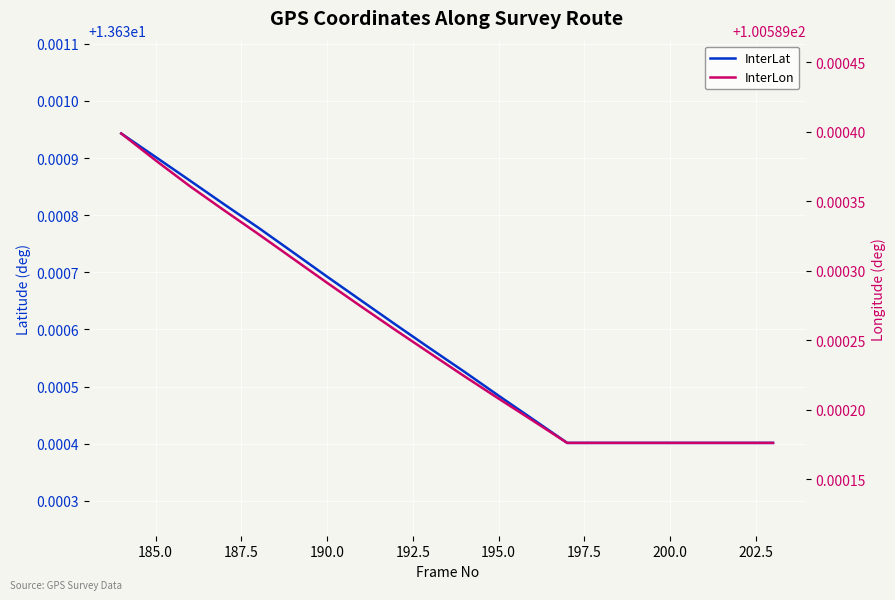

The value of InterLat at 200.0 is 13.6. True or false?

True